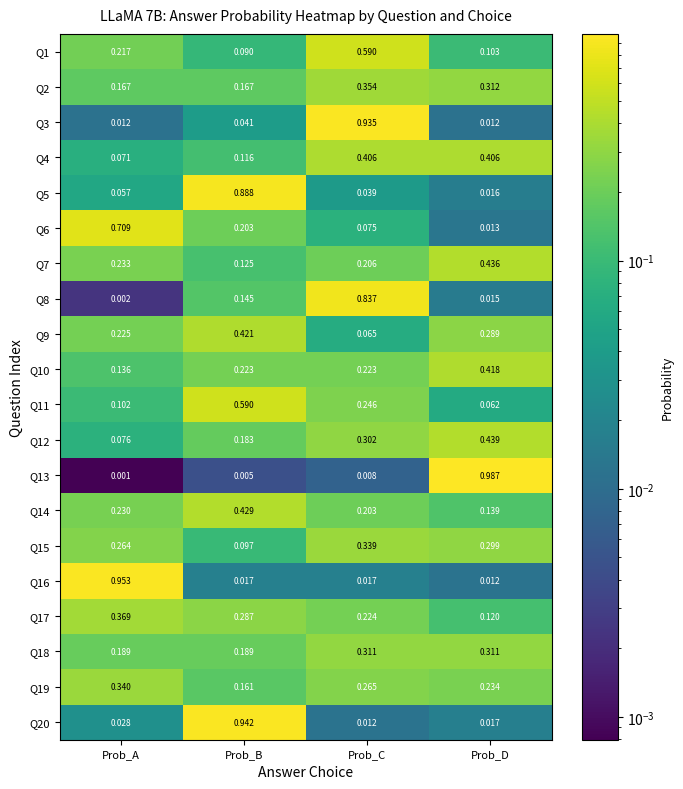

At which category does the chart reach its peak across all series?

Prob_D